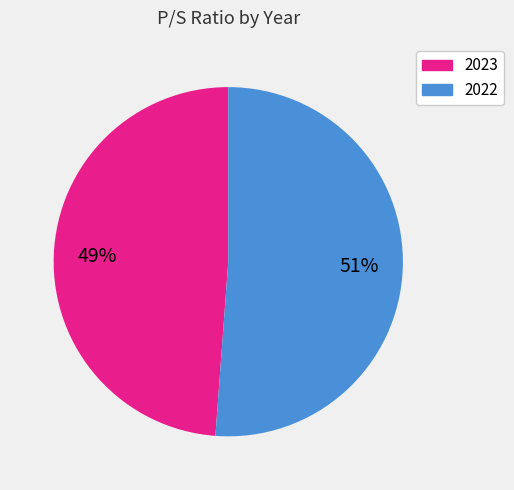

What is the smallest slice in the pie chart?

2023